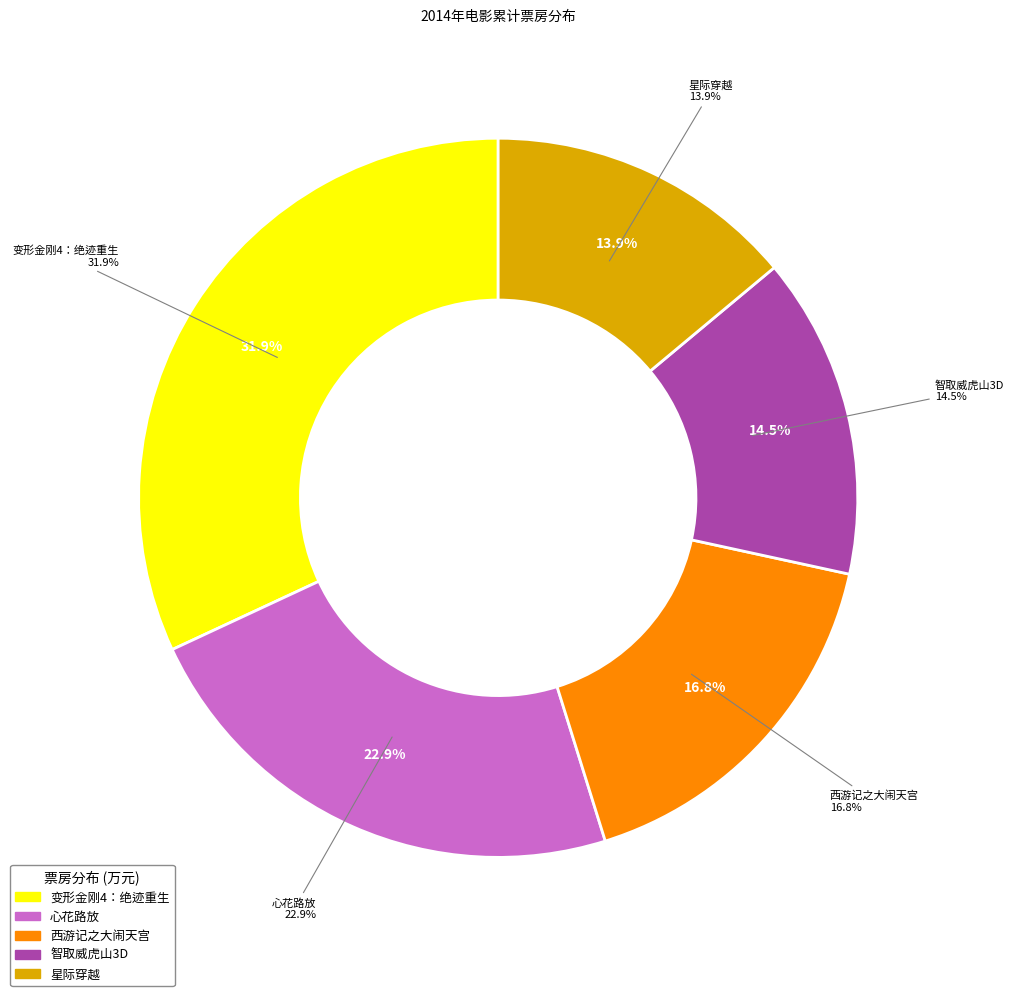

To the nearest percent, what is the difference between the 星际穿越 and 智取威虎山3D slice percentages?

1%